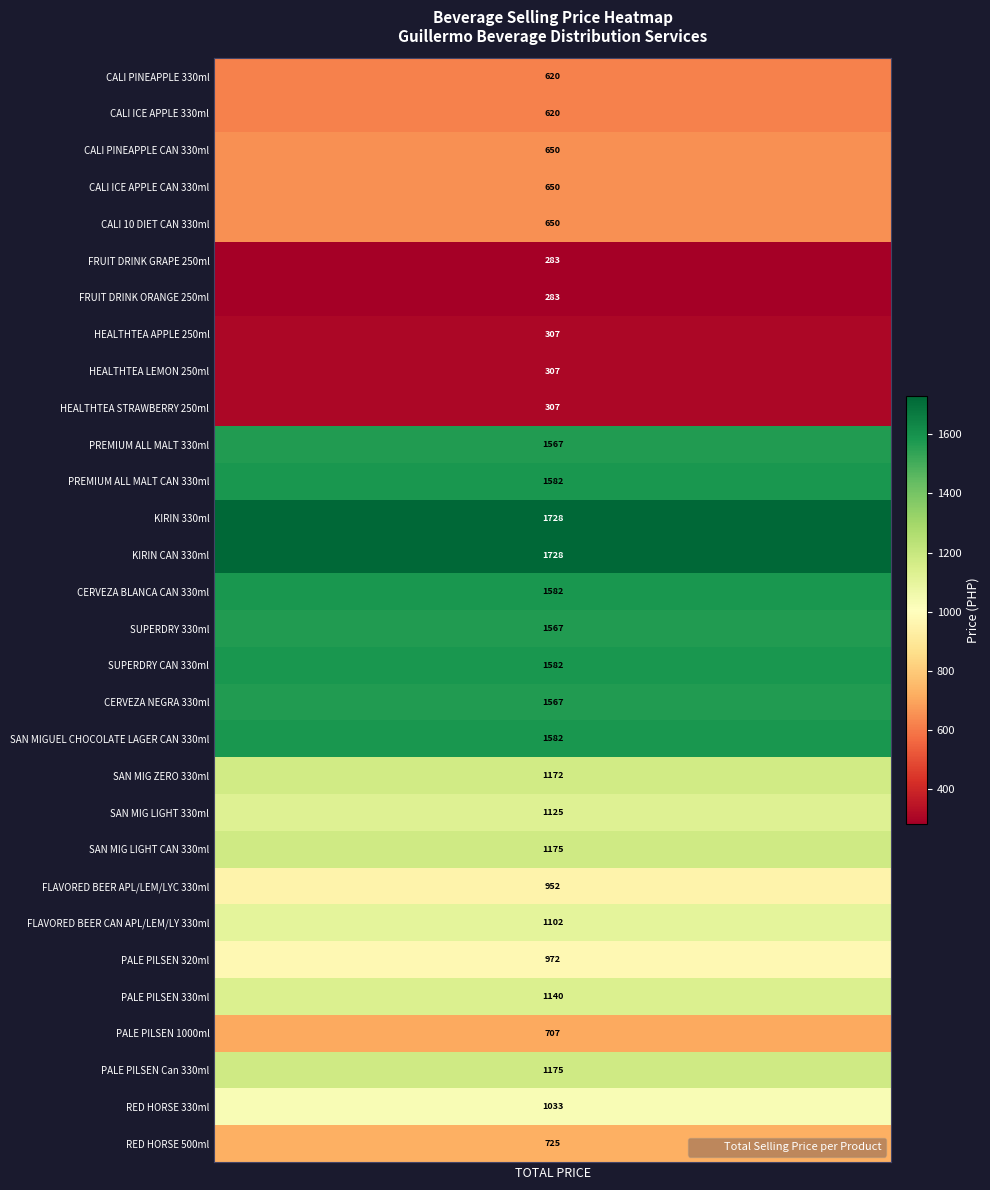

Where does the data first go above 1102?

PREMIUM ALL MALT 330ml